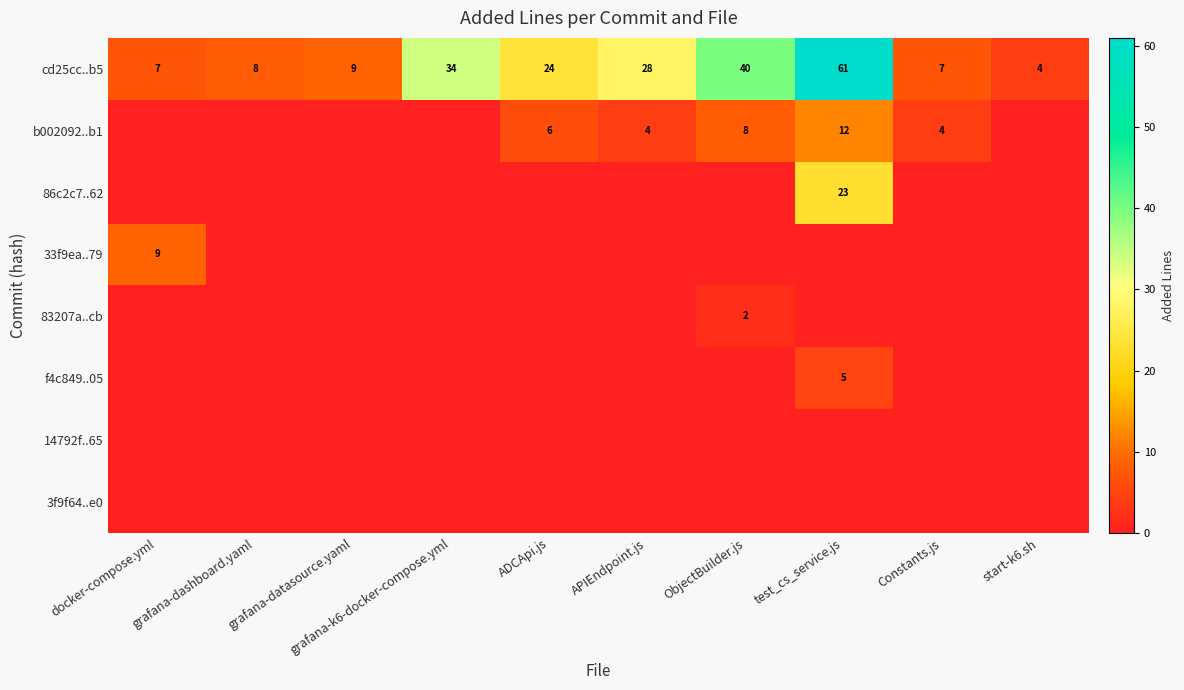

What is the difference between the second highest and minimum values in the cd25cc..b5 series?

36